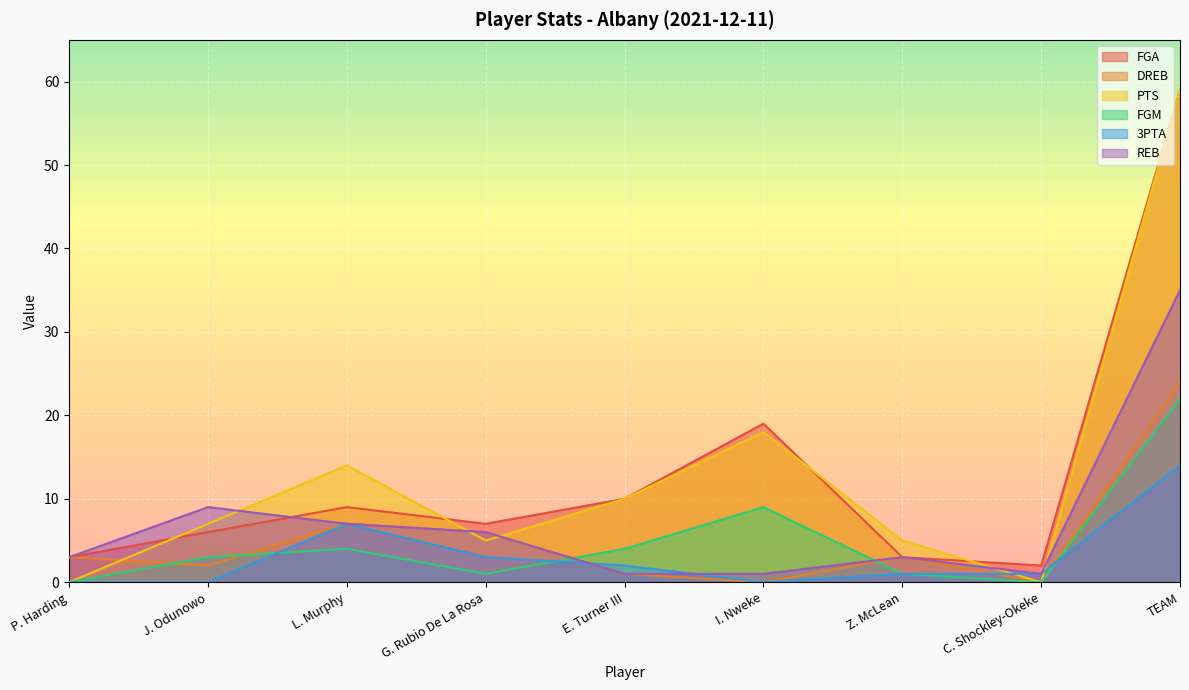

How many lines are shown in the chart?

6